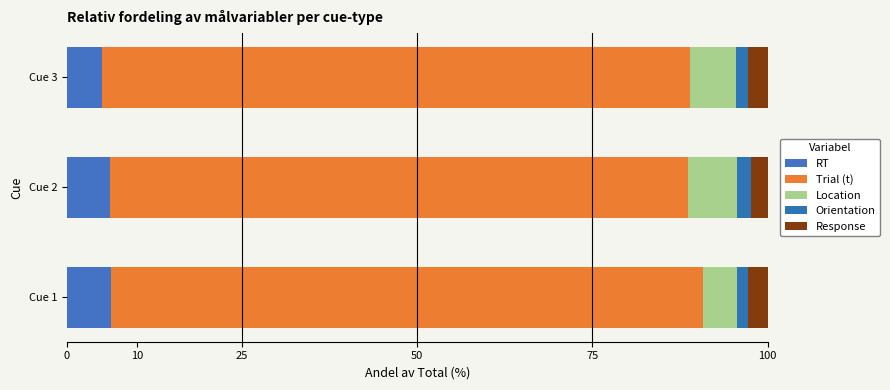

What are all the series names shown in the legend?

RT, Trial (t), Location, Orientation, Response